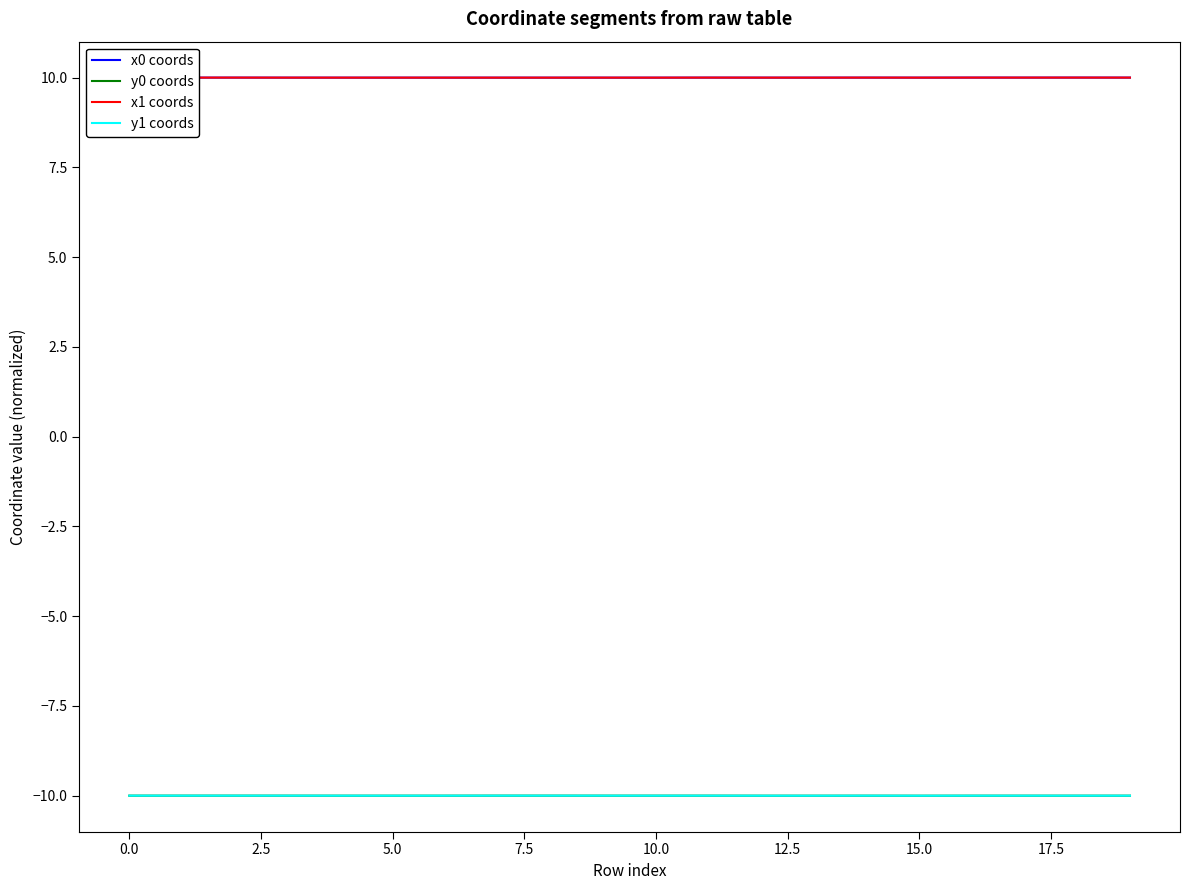

What is the minimum value for y0 coords?

-10.0